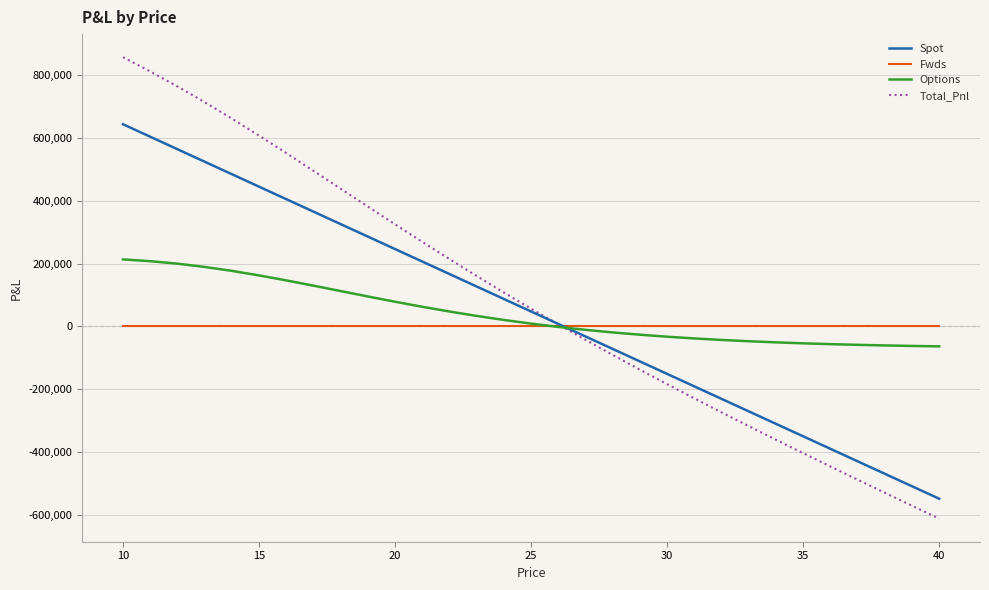

List the series in order of their peak value, lowest first.

Fwds, Options, Spot, Total_Pnl